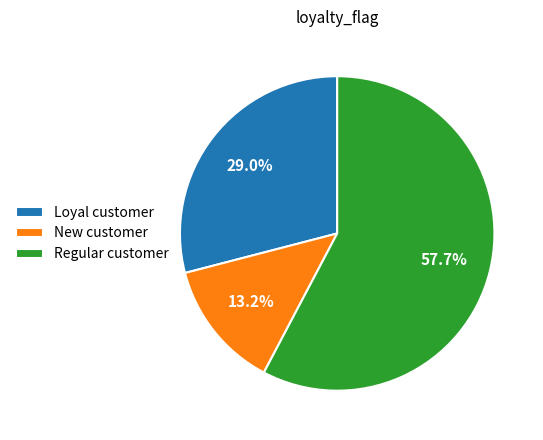

Count the number of slices in the pie.

3